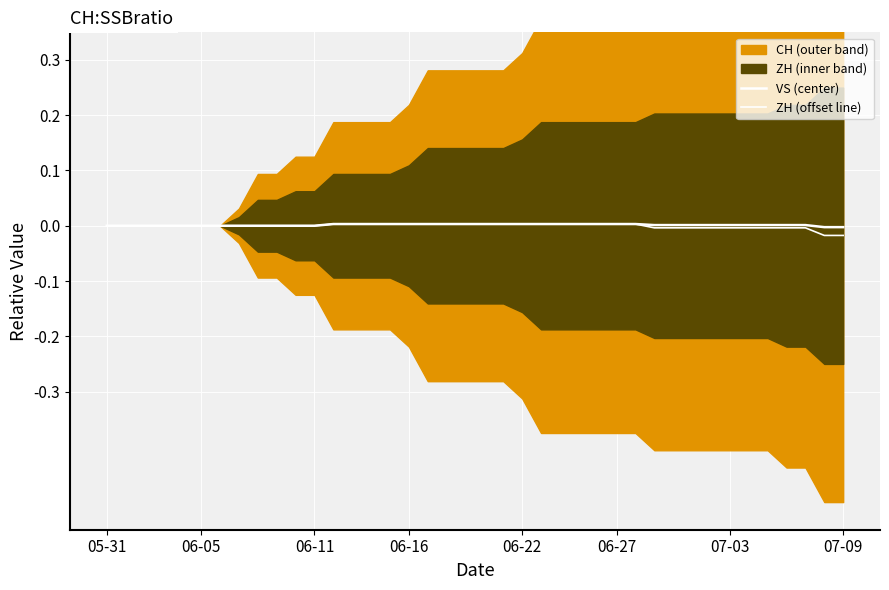

At which category does the chart reach its peak across all series?

12